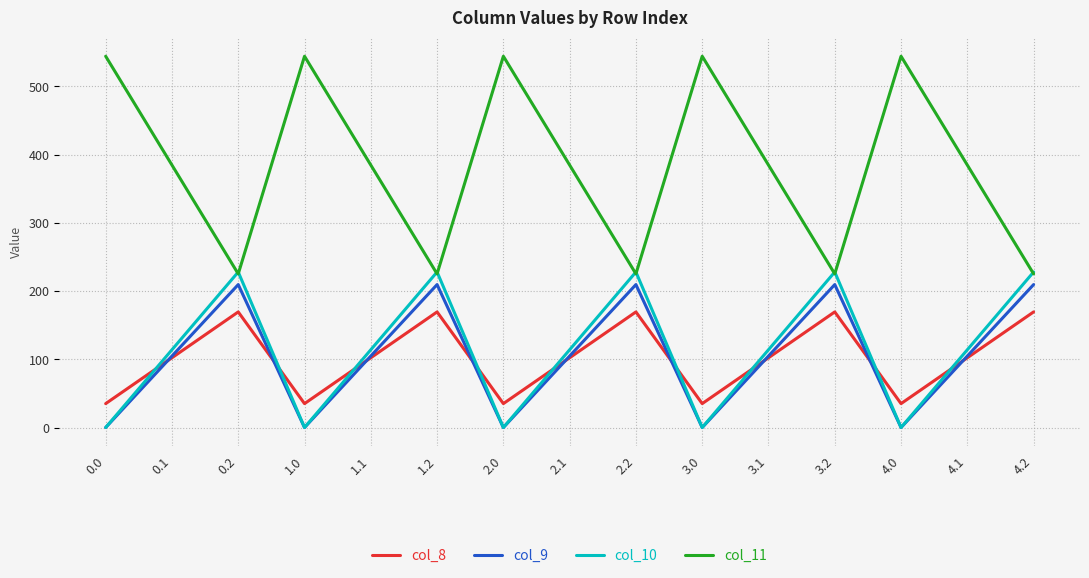

What position from the right is 1.2?

10